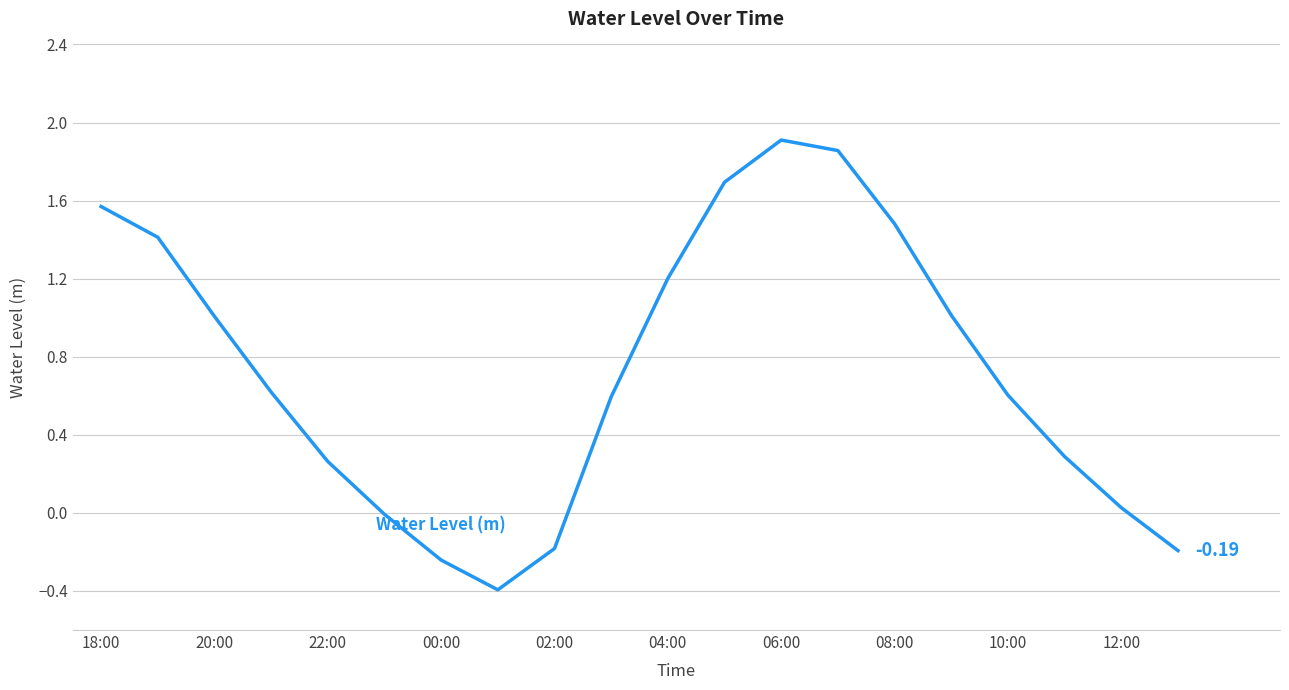

What is the difference between the maximum and minimum values?

2.3